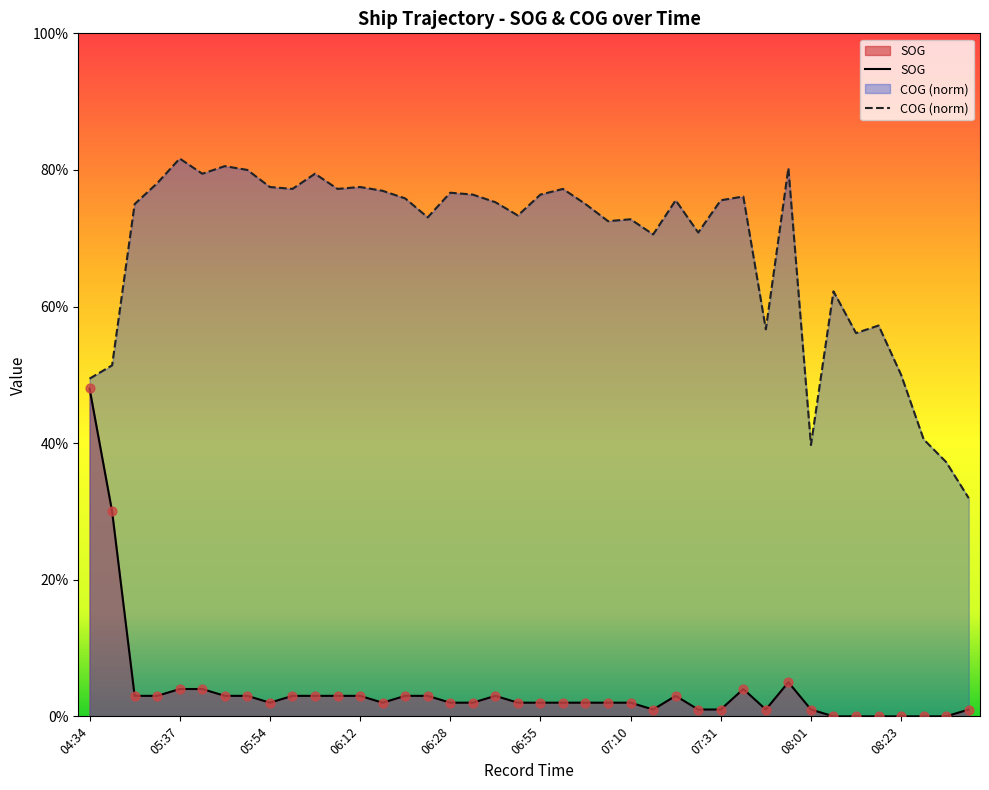

At how many categories does at least one series exceed 0?

40